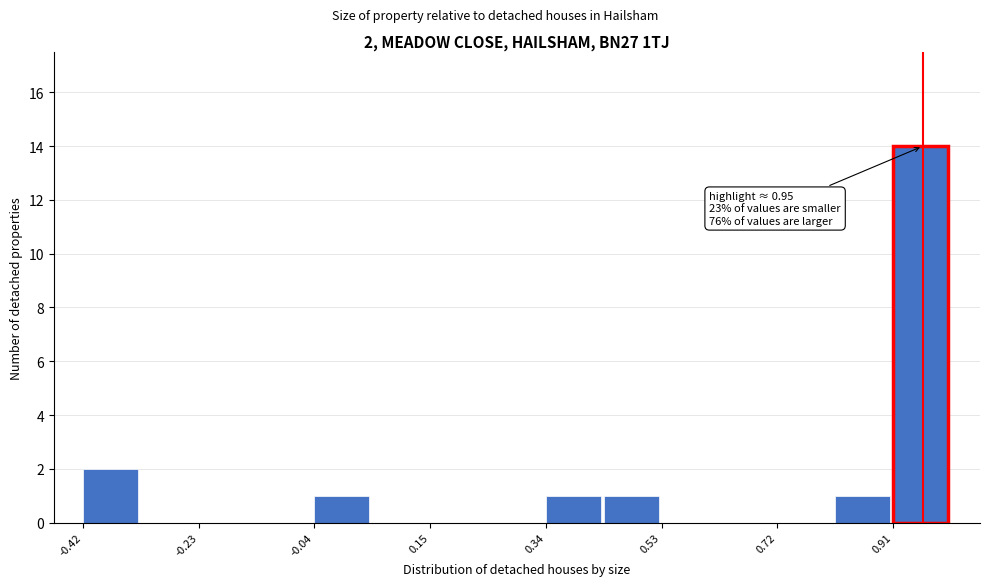

Which range on the x-axis has the tallest bar?

0.90 to 1.00